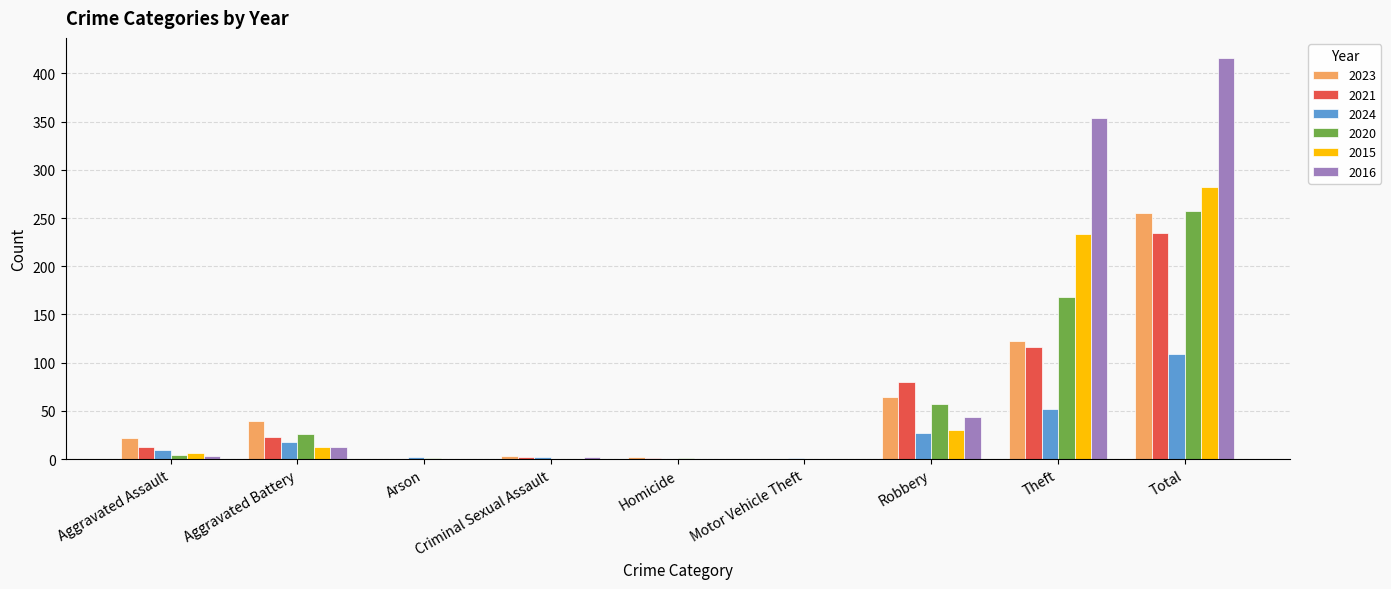

Is the value of 2016 at Motor Vehicle Theft greater than the value of 2015 at Robbery?

No